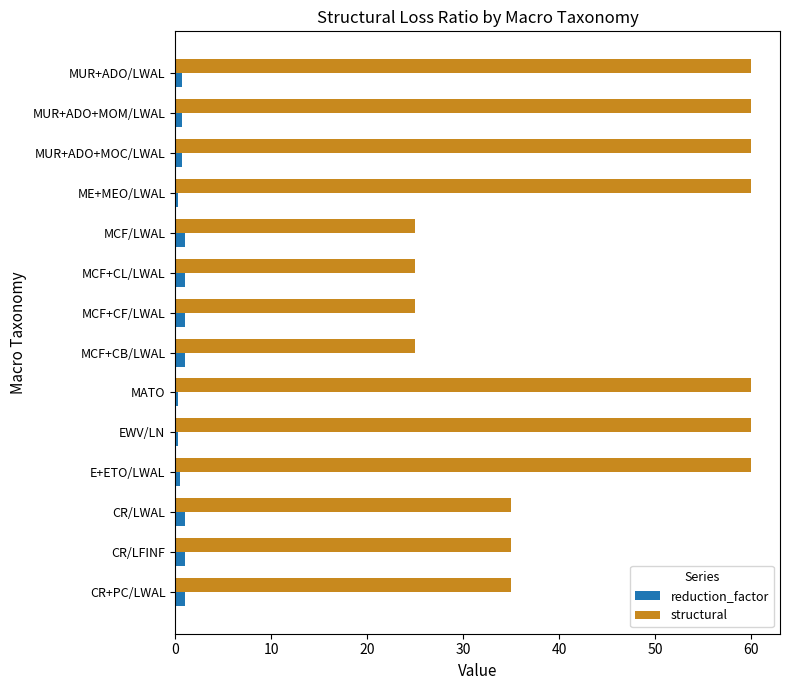

Which series has the widest spread of values?

structural